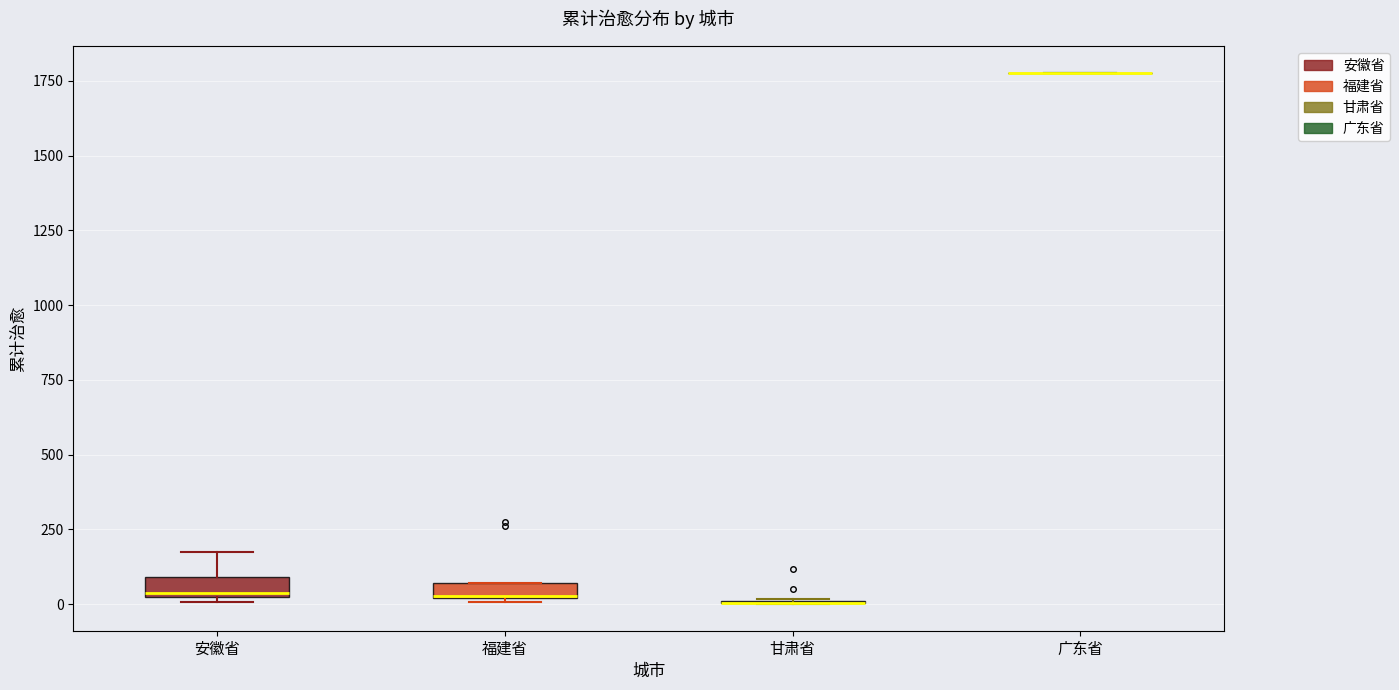

Where is the lower edge of the box for 福建省 on the y-axis? The values are not printed on the chart, so give them approximately, as read against the axis.

0